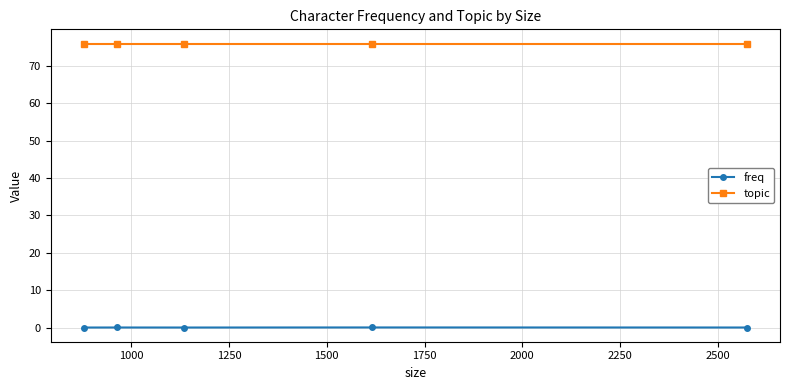

At how many categories does at least one series exceed 21?

5